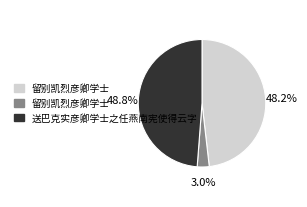

Is there a majority slice in this chart?

No